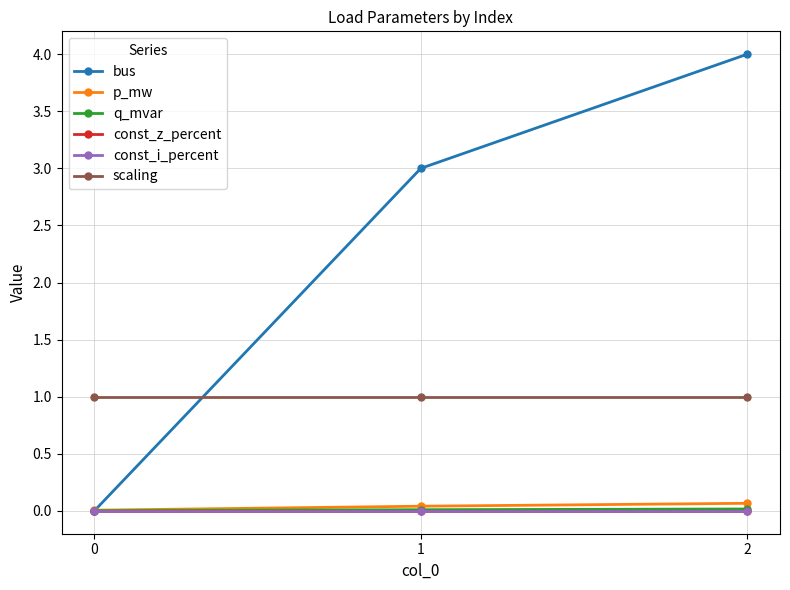

Does the chart have visible grid lines?

Yes